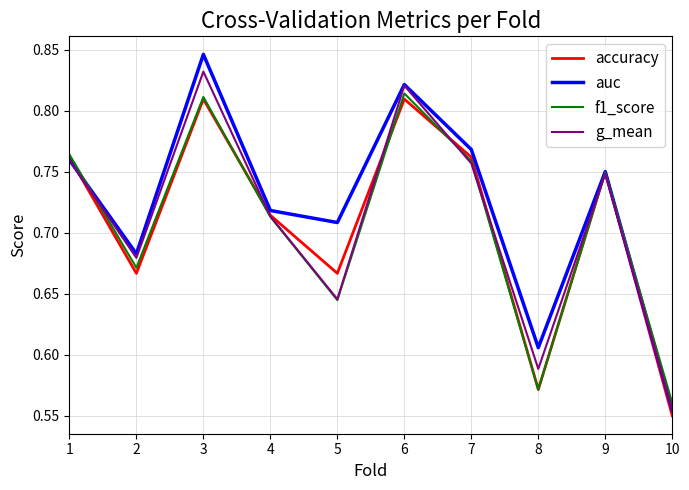

What is the difference between the f1_score values at 8 and 1?

0.2